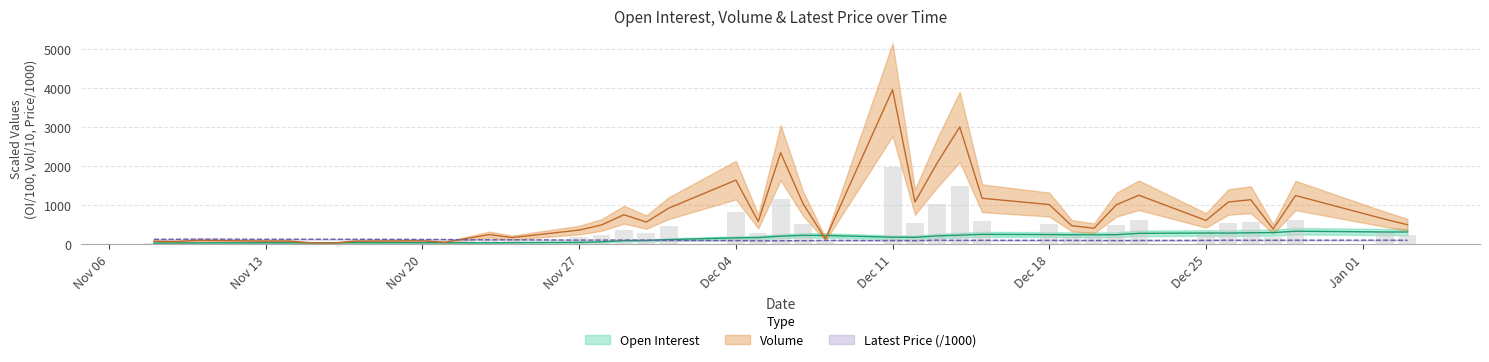

What is the sum of all Open Interest values?

6464.3